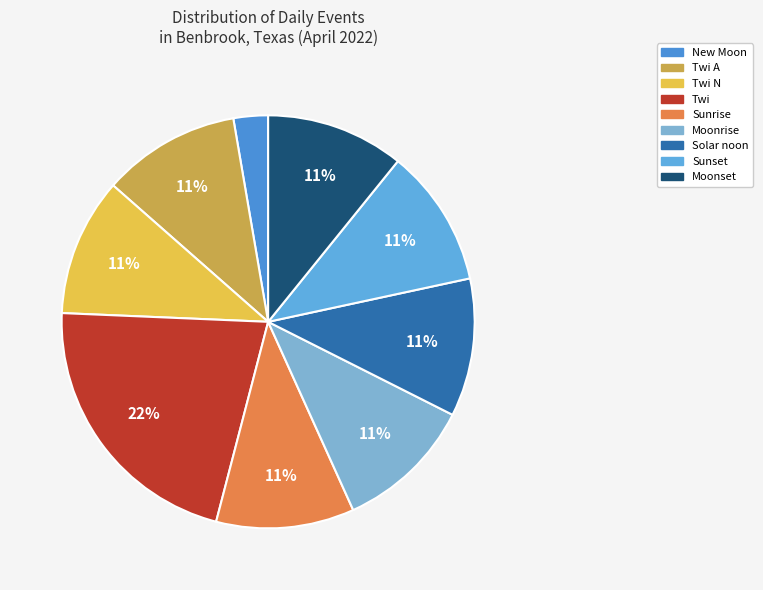

Is it true that Sunrise is 1% of the pie?

False